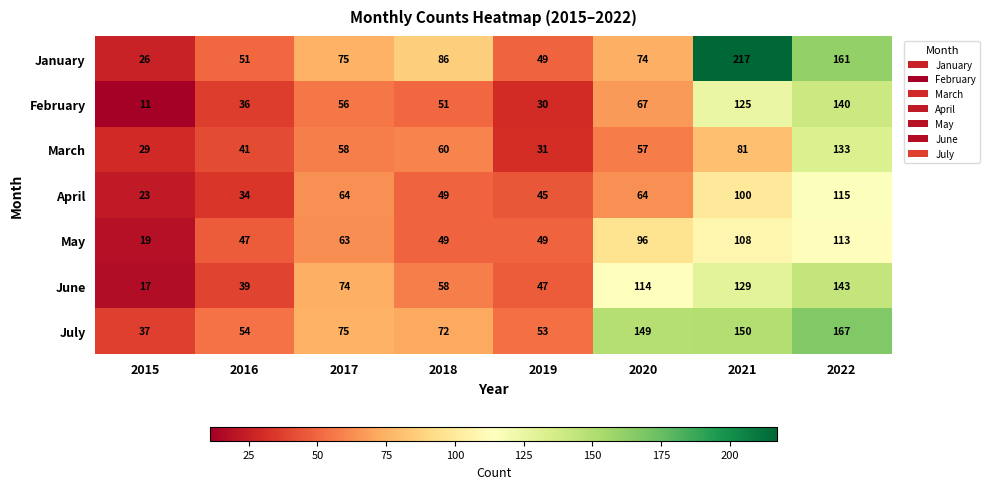

What is the total value across all series at 2018?

425